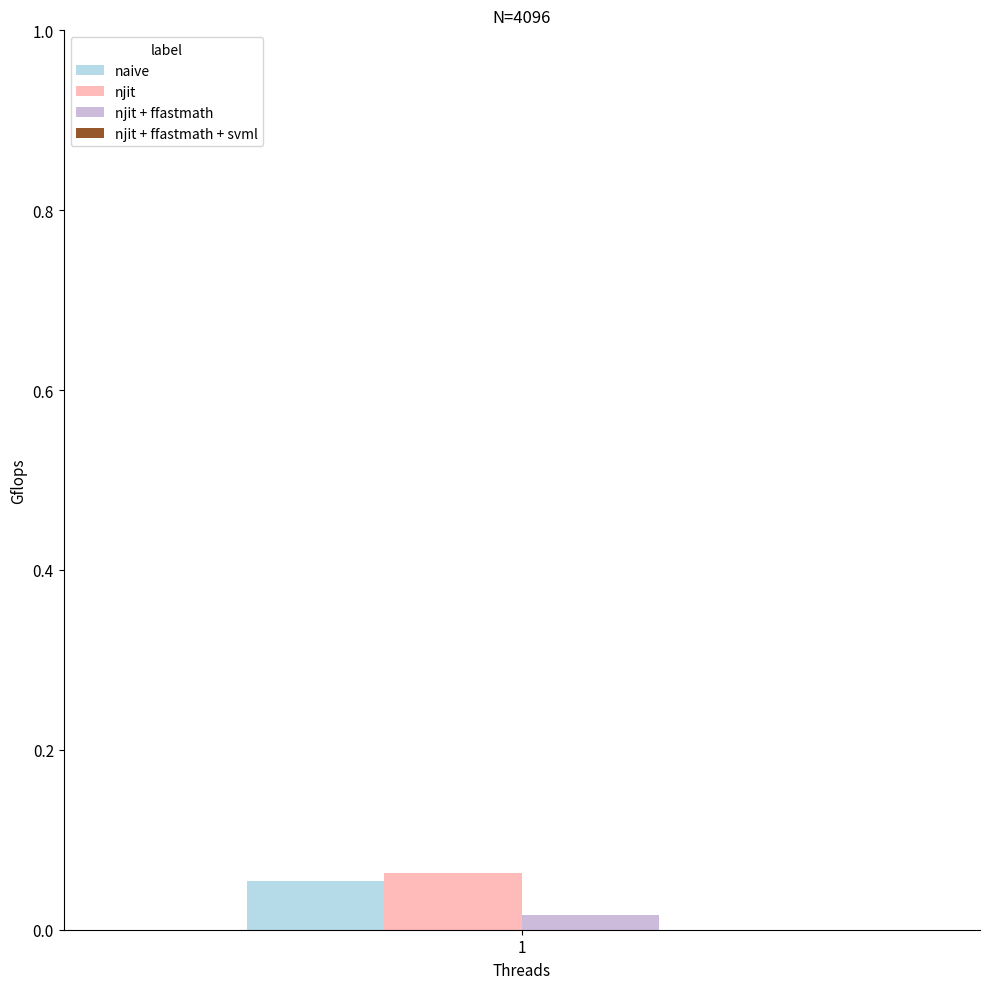

Count the number of categories in the chart.

1